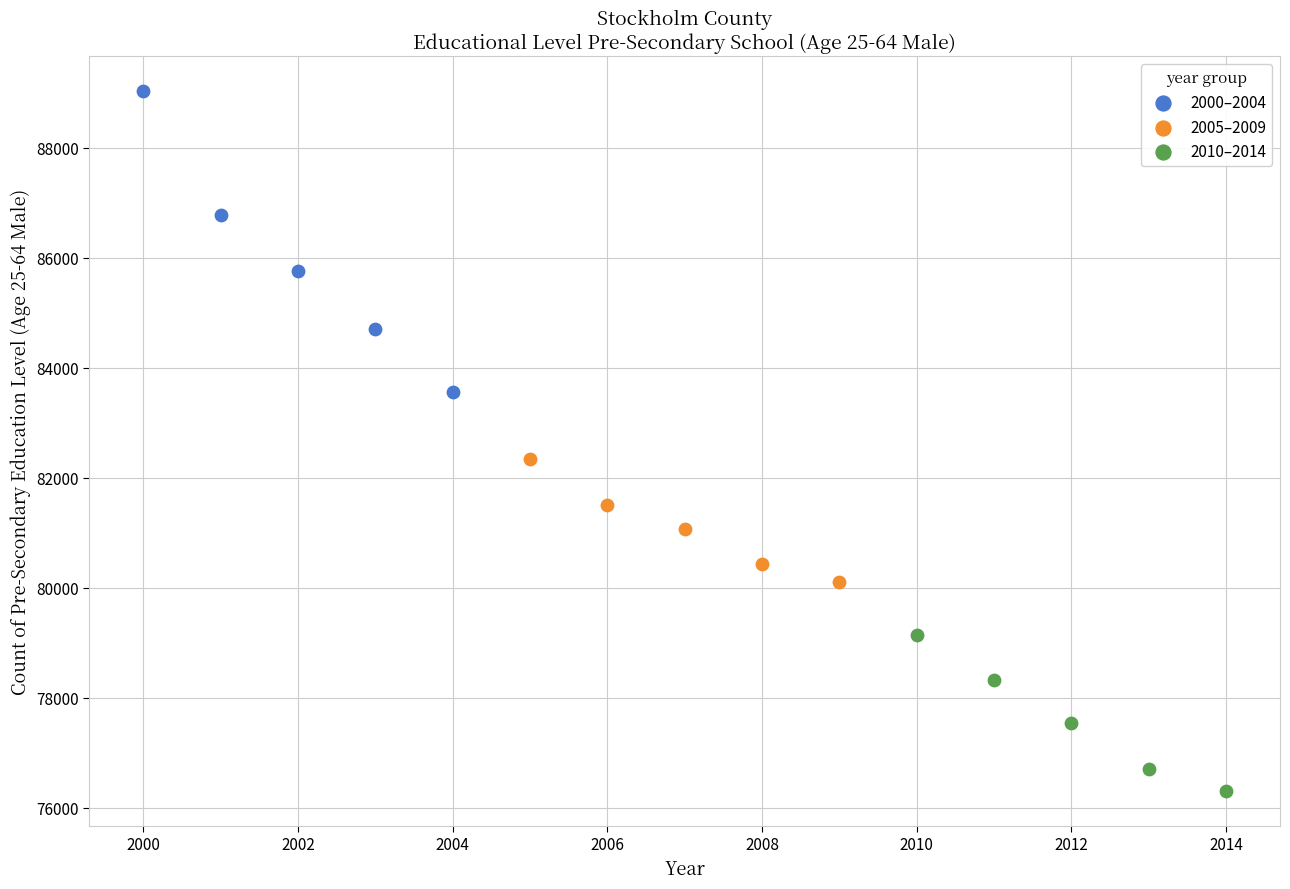

Which series has the largest Y range (max minus min)?

2000–2004